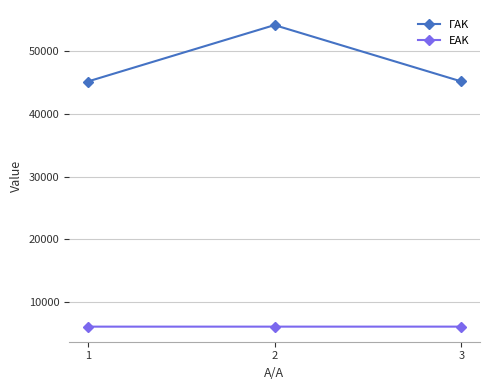

Which series changed the most between 2 and 3?

ΓΑΚ